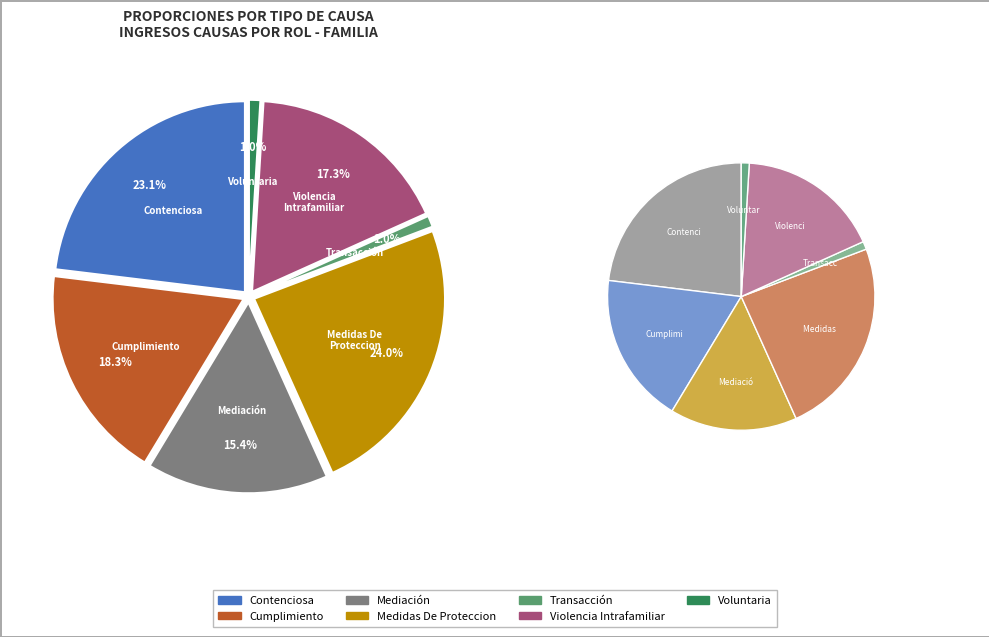

Approximately how many times larger is the value at Contenciosa compared to Mediación?

1.5